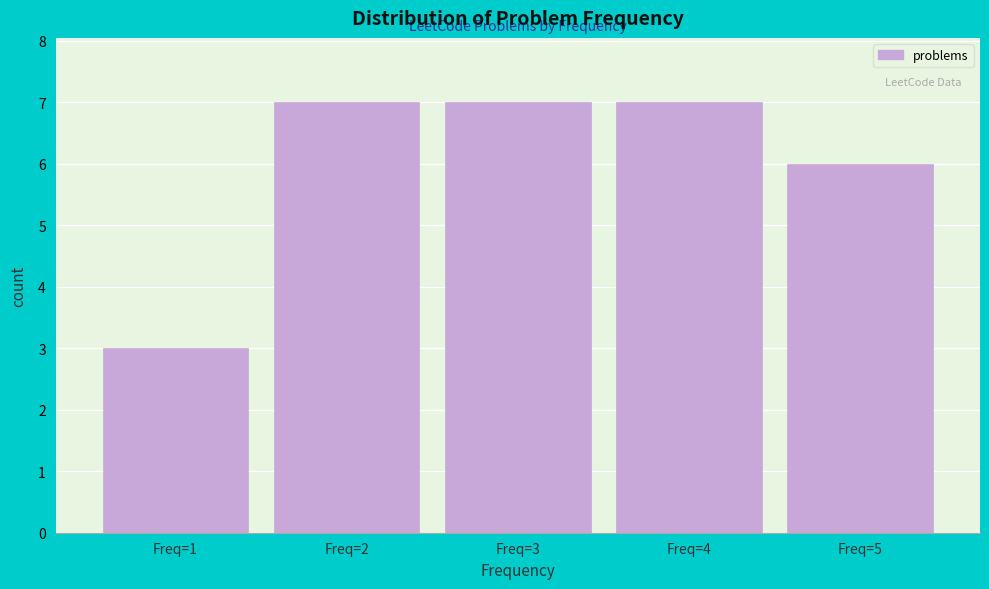

What is the height of the bar covering 4.5 to 5.5 on the x-axis? The values are not printed on the chart, so give them approximately, as read against the axis.

6